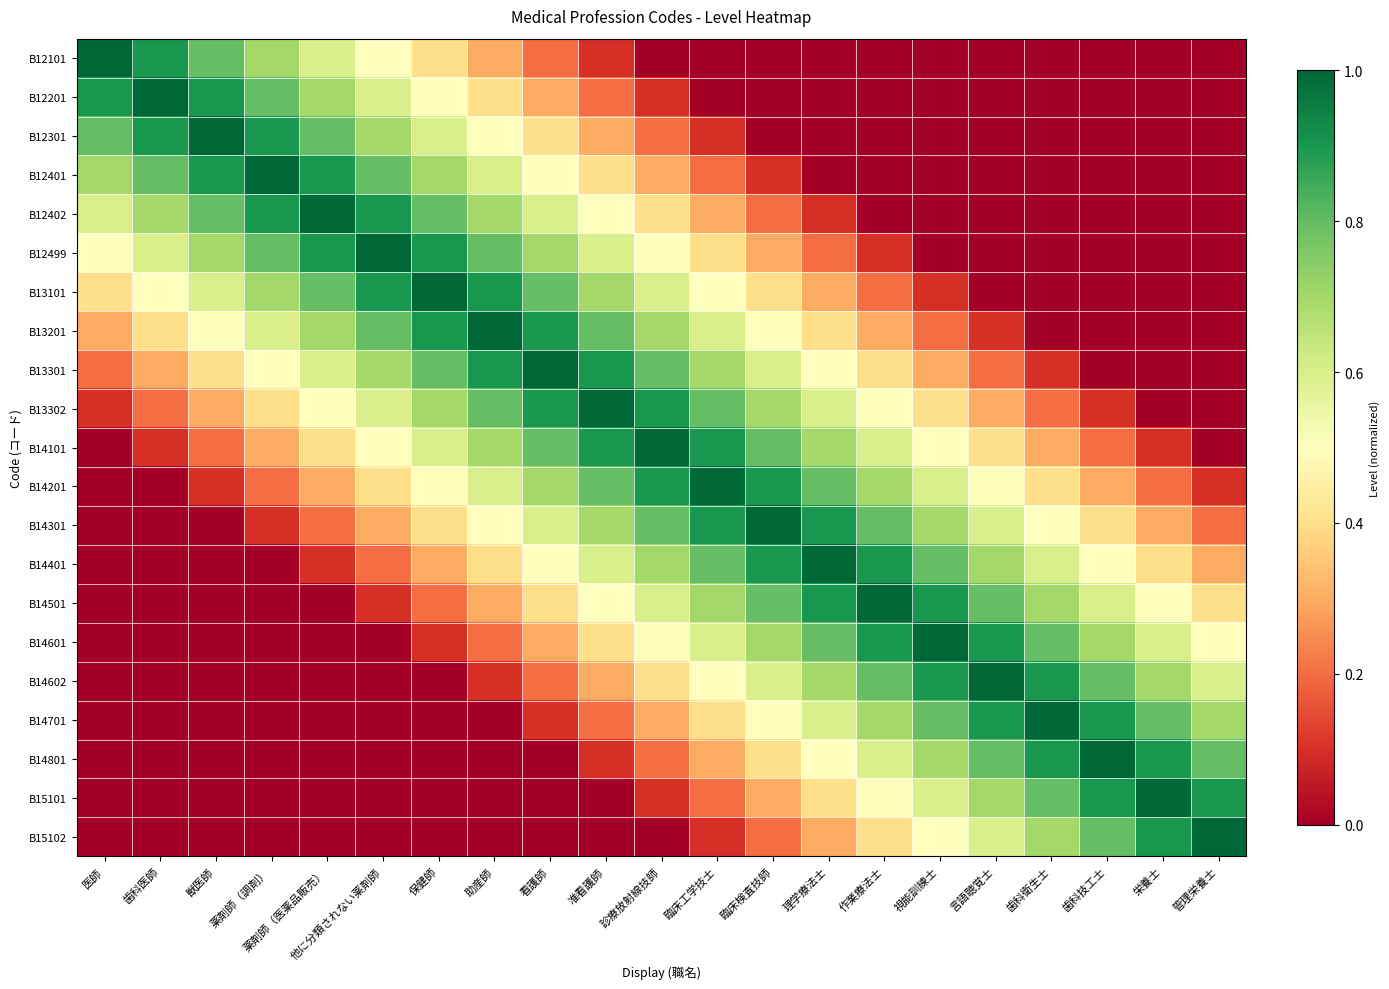

At how many categories does at least one series exceed 0?

21